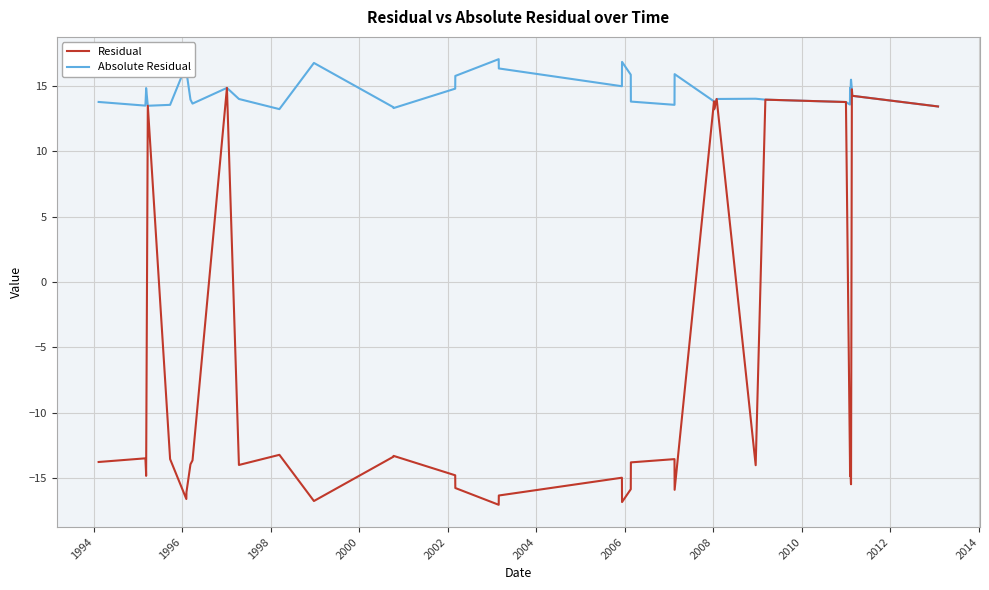

How many values in Residual are below zero?

30